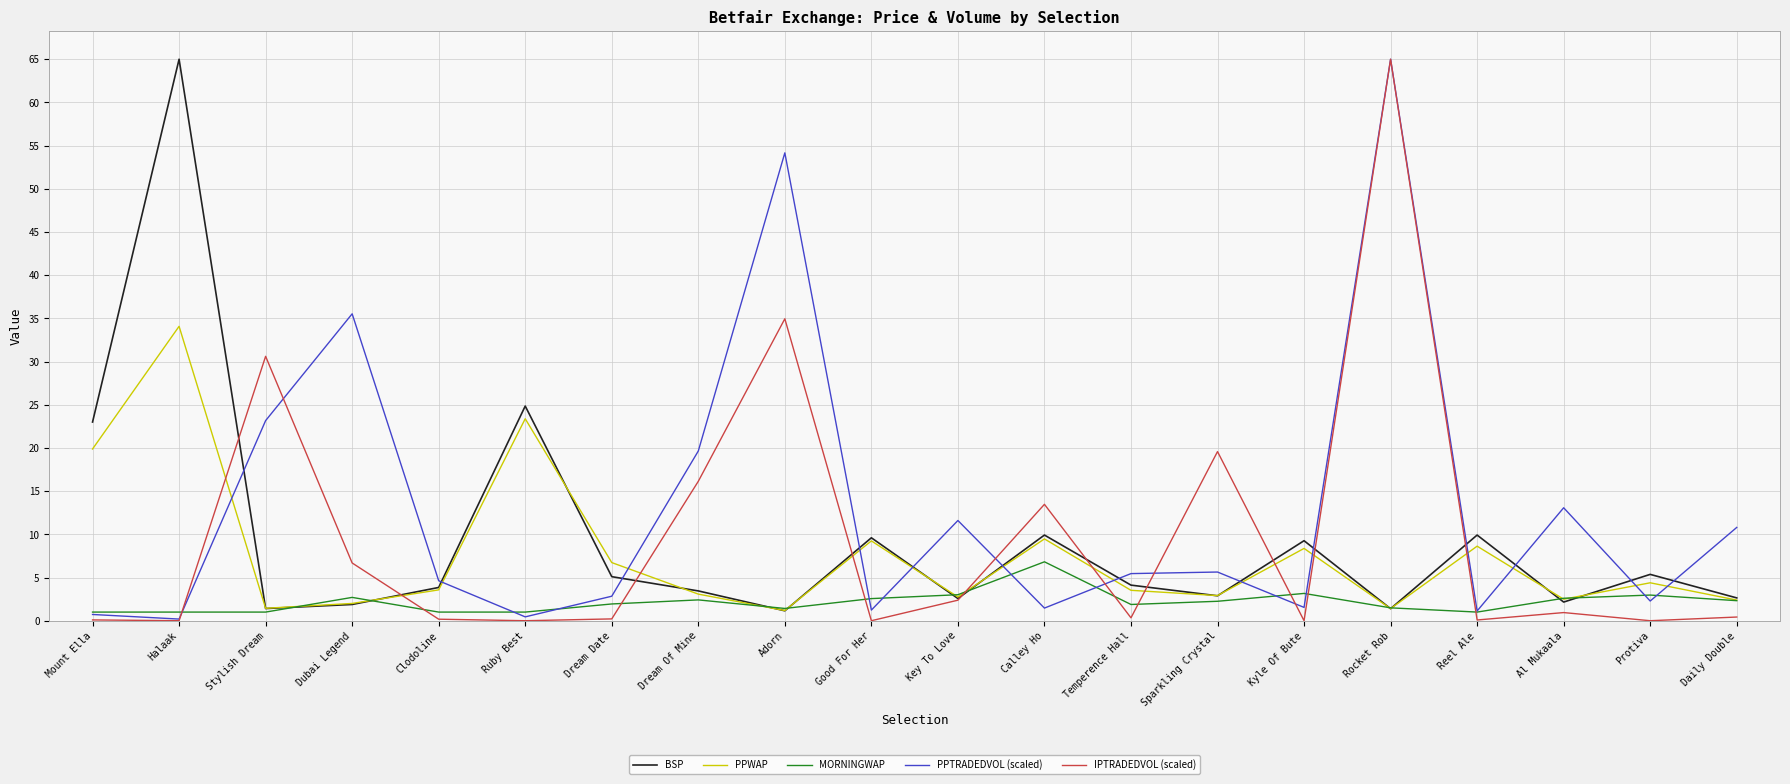

Which series changed the most between Mount Ella and Key To Love?

BSP